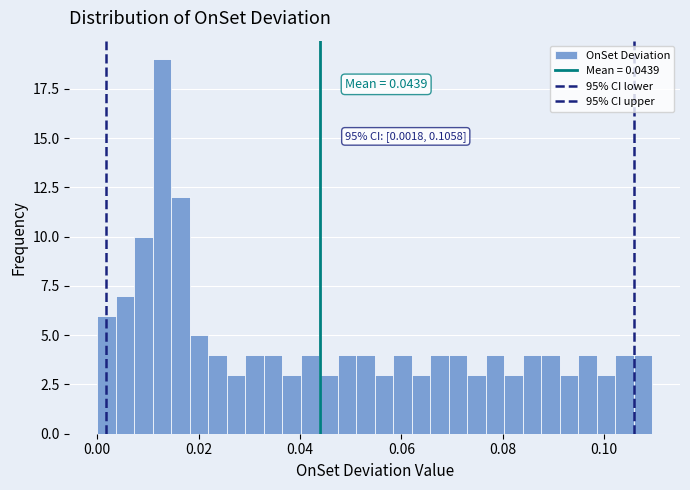

Around what value on the x-axis is the tallest bar? Give the approximate position of its centre, as read against the axis.

0.012